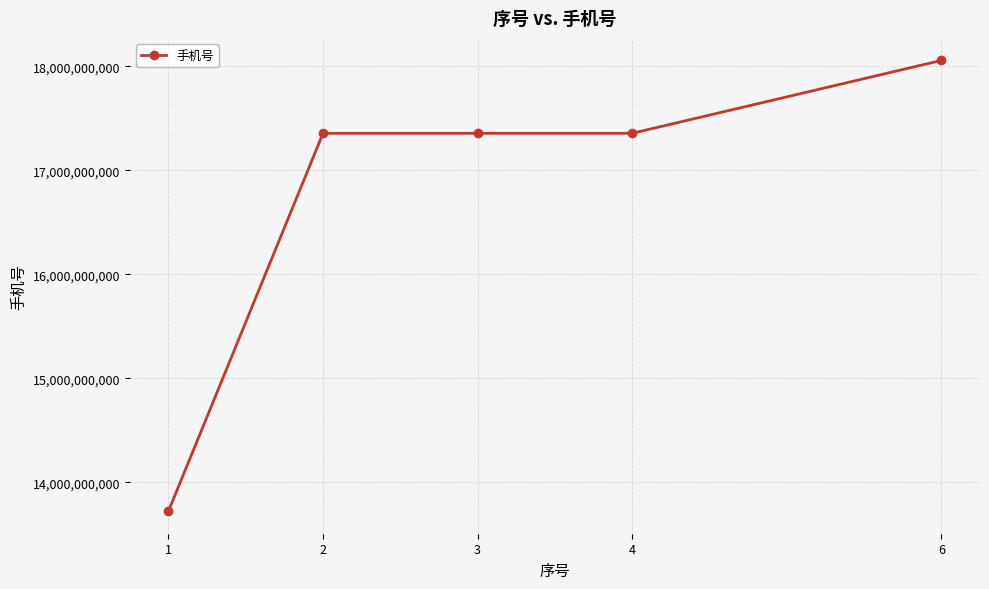

True or false: there are more than 1 points higher than both neighbors.

False